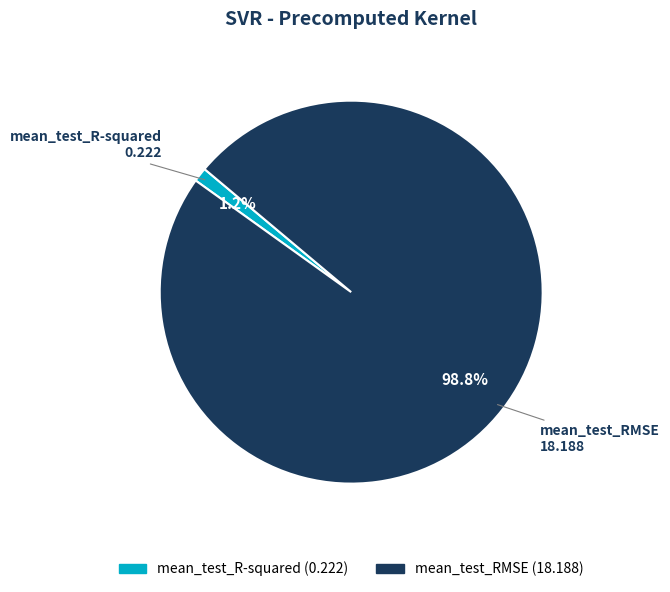

To the nearest percent, what percentage of the pie is mean_test_R-squared?

1%